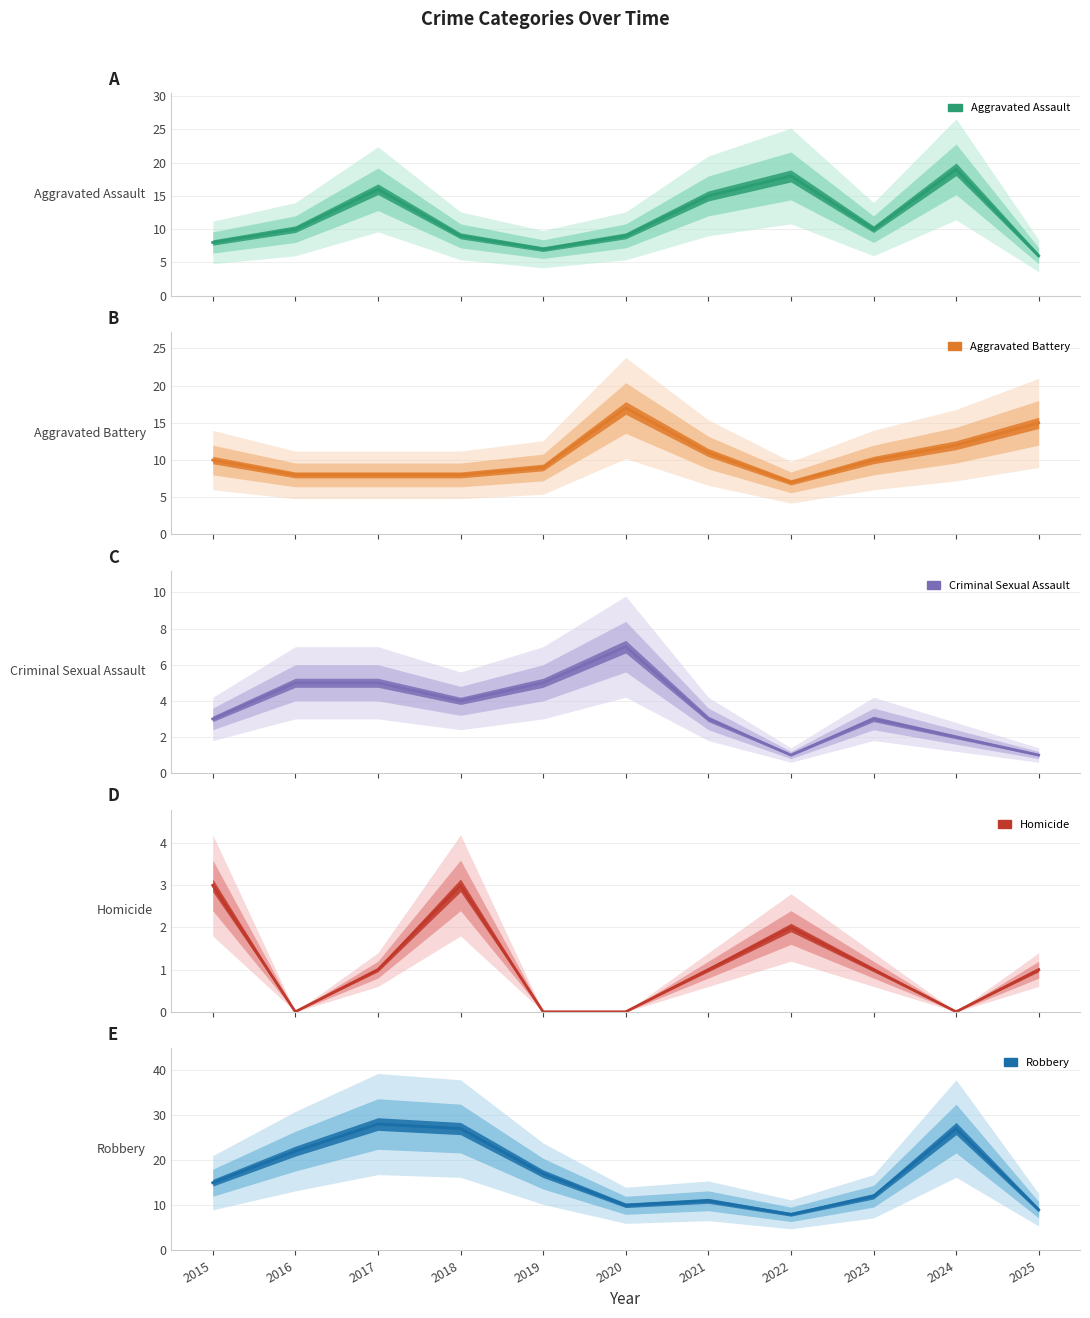

True or false: Homicide and Robbery cross at least once.

False